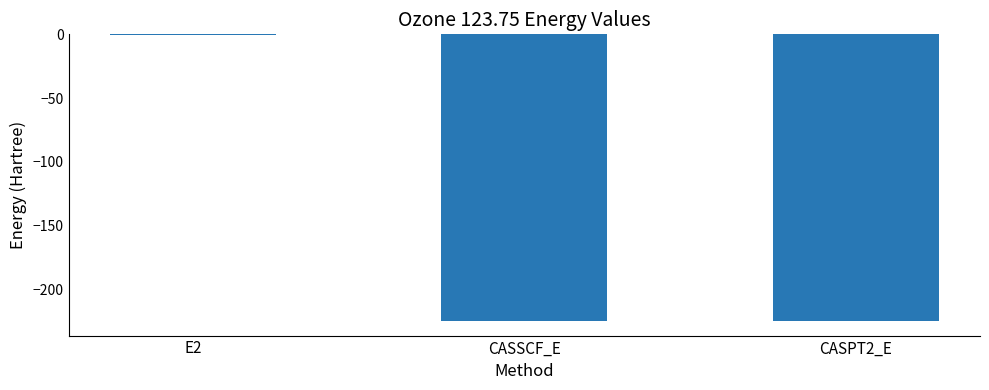

At which label does the data first exceed -224?

E2